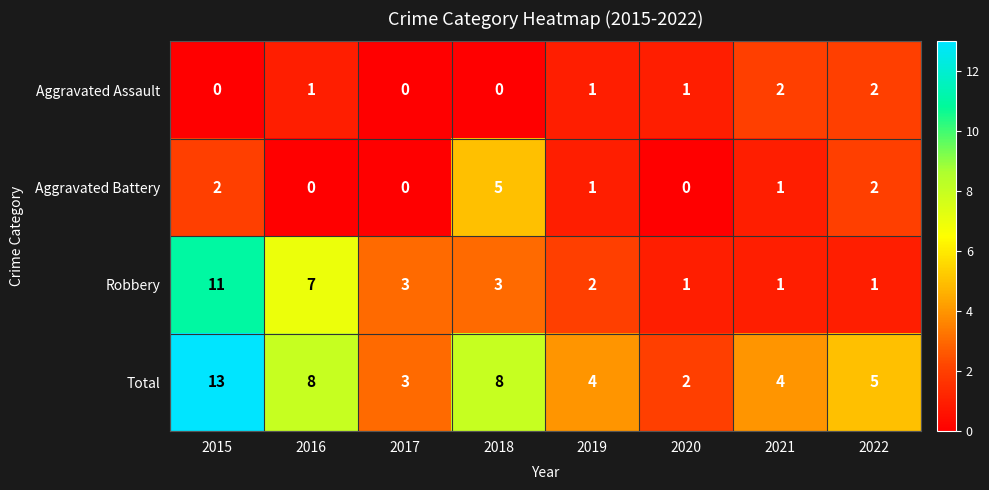

What is the spread (max minus min) of values at 2016?

8